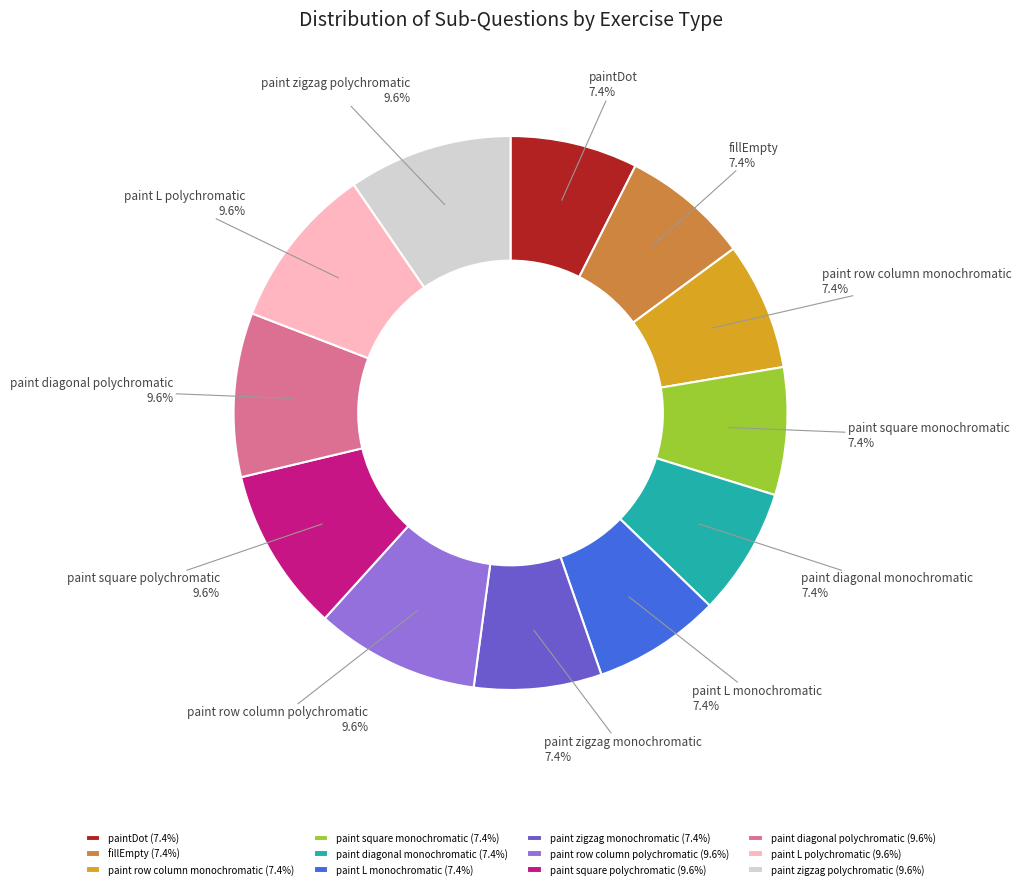

Is the sum of paint square monochromatic and paint row column polychromatic greater than half?

No